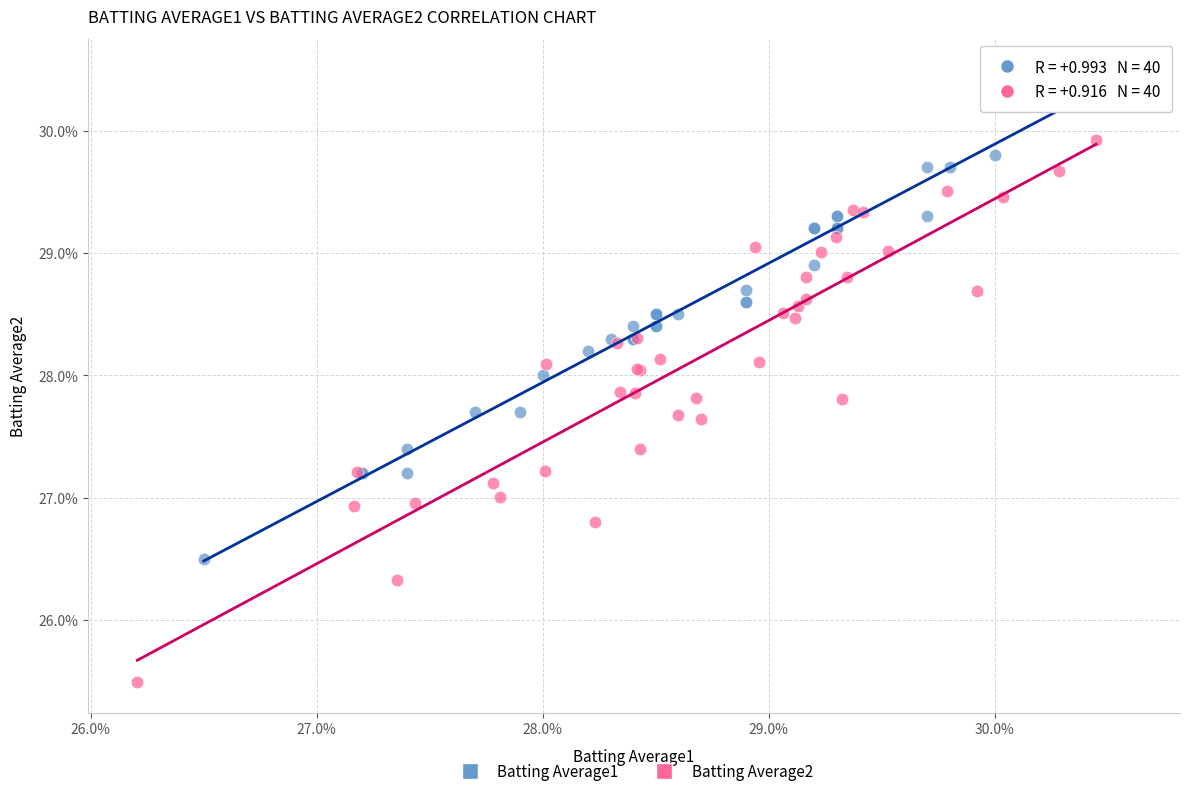

What are all the series names shown in the legend?

Batting Average1, Batting Average2